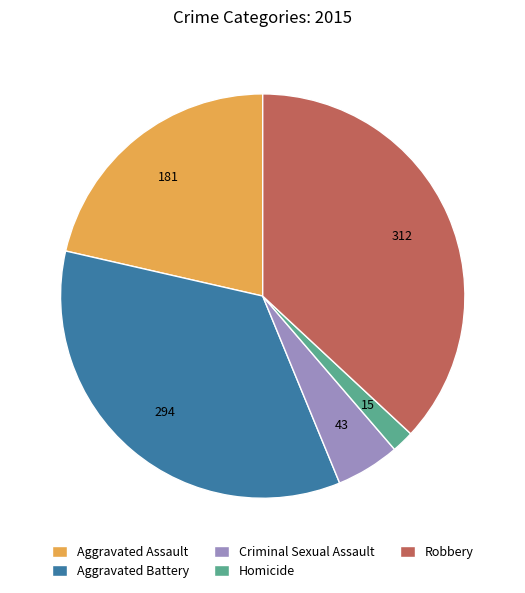

Rank the categories by value from lowest to highest.

Homicide, Criminal Sexual Assault, Aggravated Assault, Aggravated Battery, Robbery